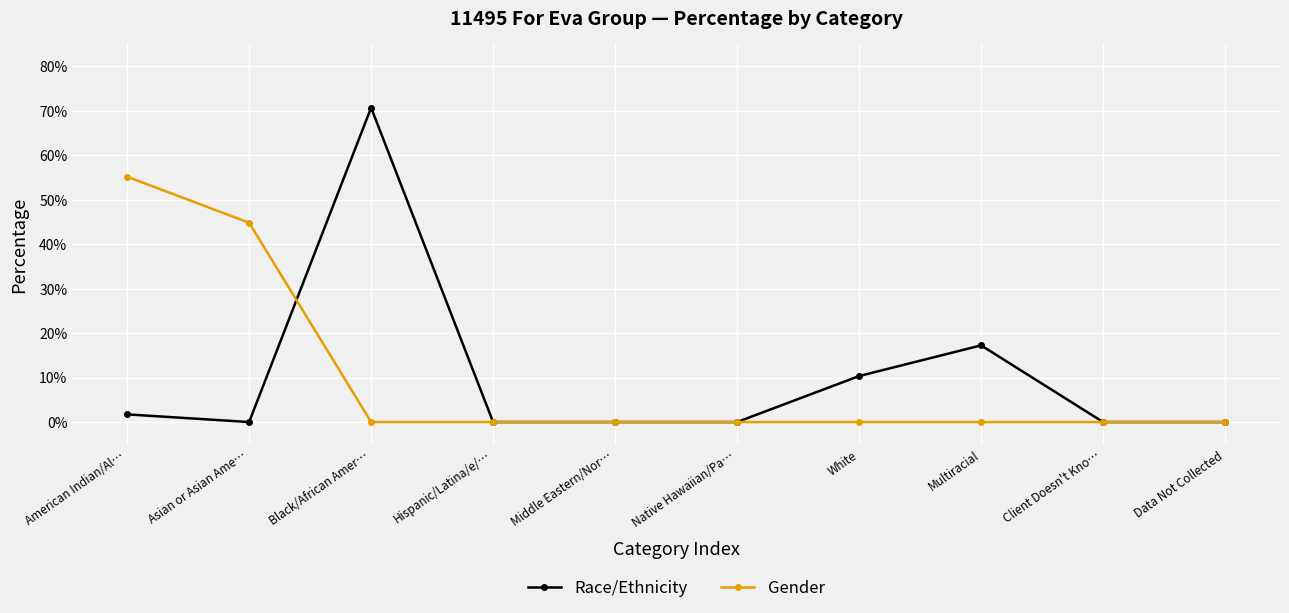

Does the chart display data point markers on the line(s)?

Yes